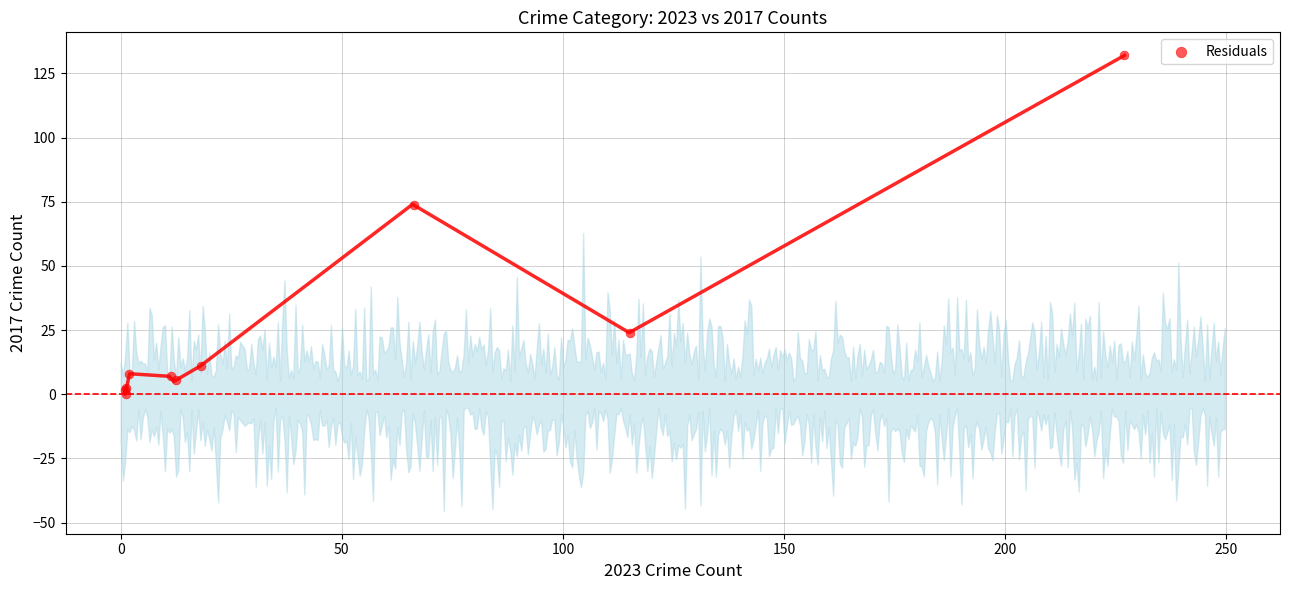

What Y value in the scatter plot is closest to 66?

73.9